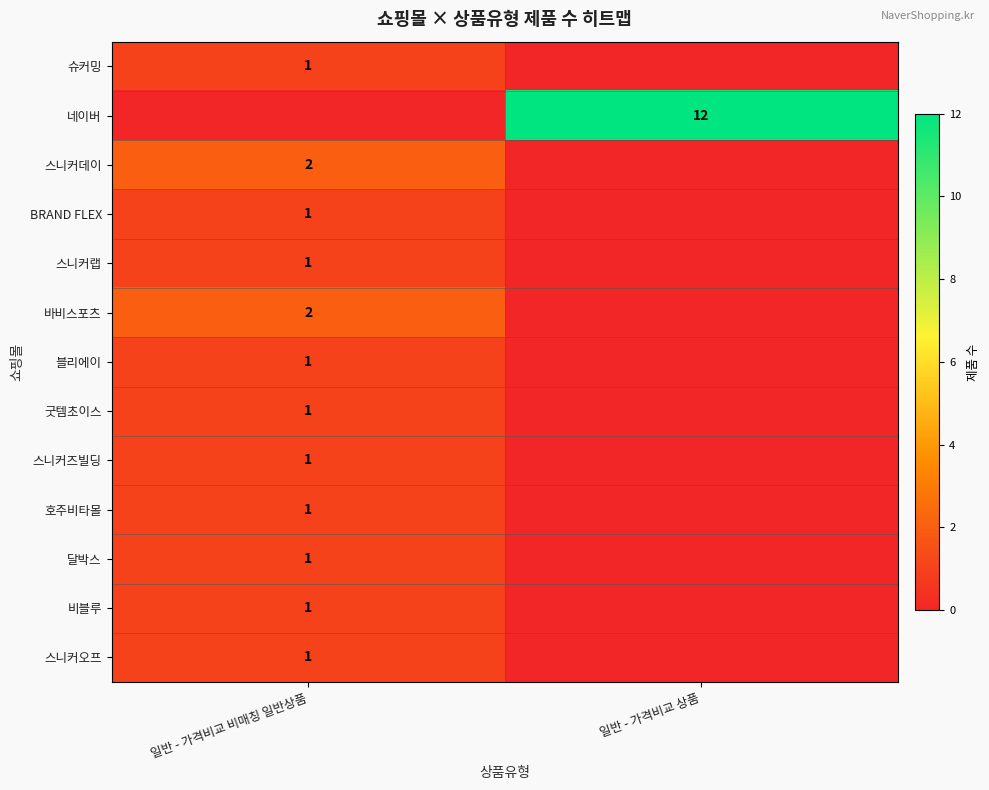

The 바비스포츠 series shows 2 at 일반 - 가격비교 비매칭 일반상품. True or false?

True